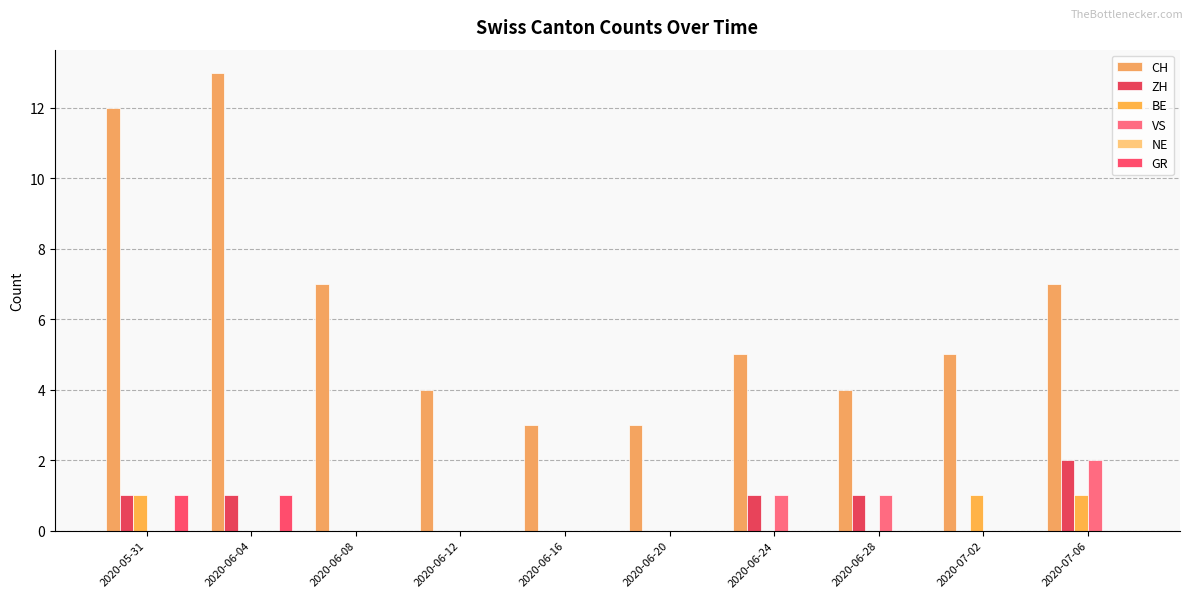

How many distinct data groups are displayed?

5